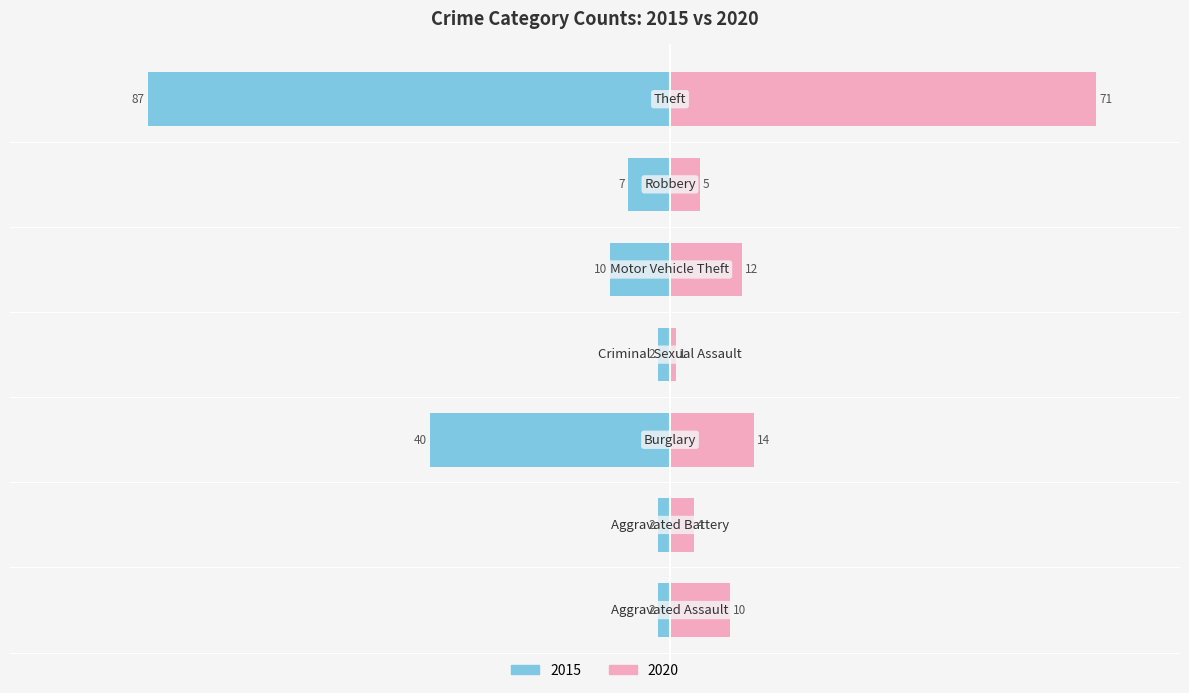

Where is 2020 nearest to the value 36?

Burglary